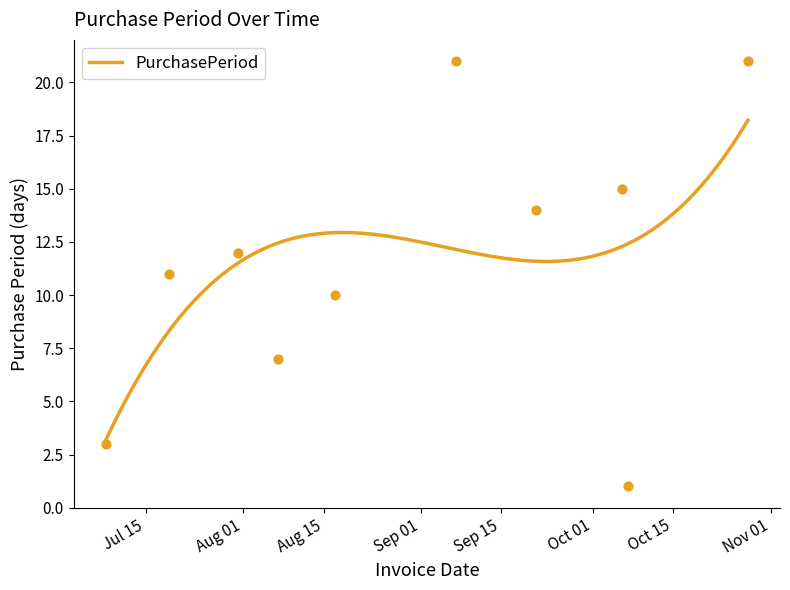

Approximately how many times larger is the value at 2017-10-28 compared to 2017-09-07?

1.0